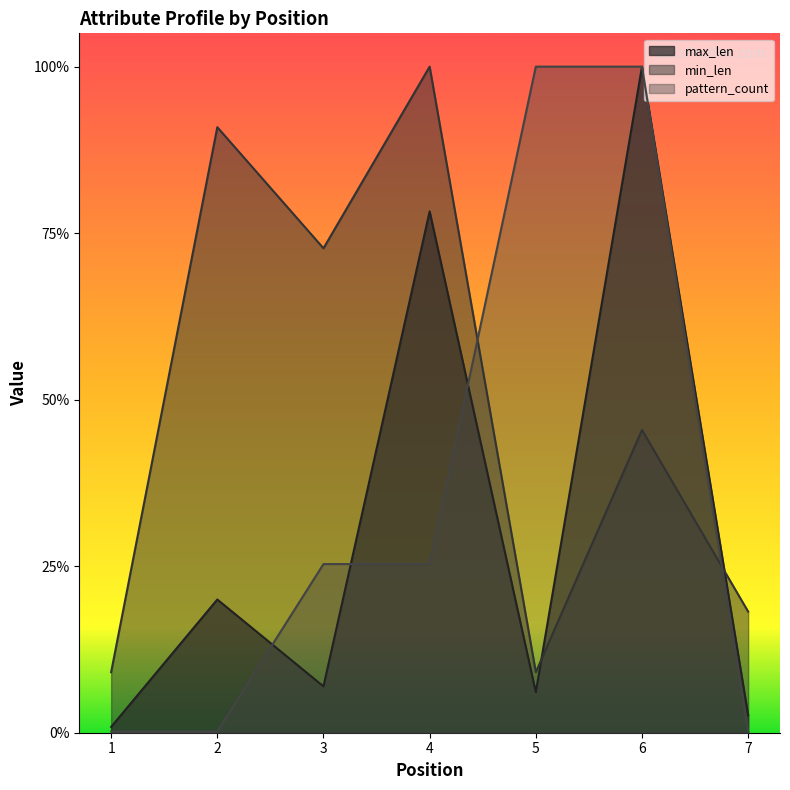

Between 2 and 3, which series saw the biggest shift?

pattern_count